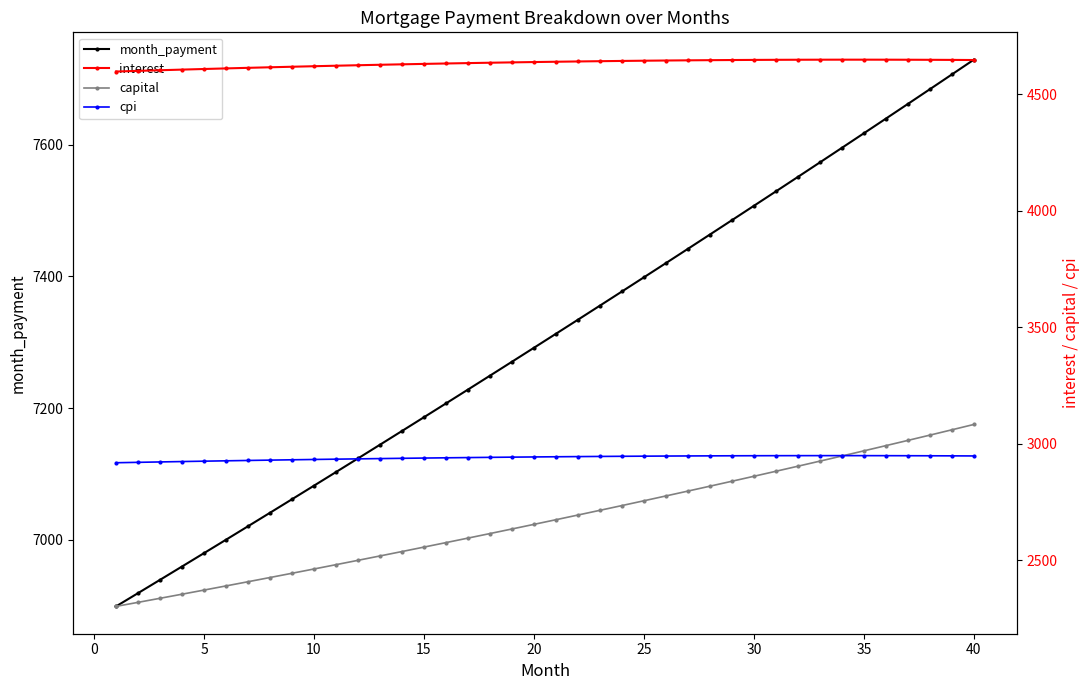

True or false: month_payment has a value of 7728.8 at 40.

True